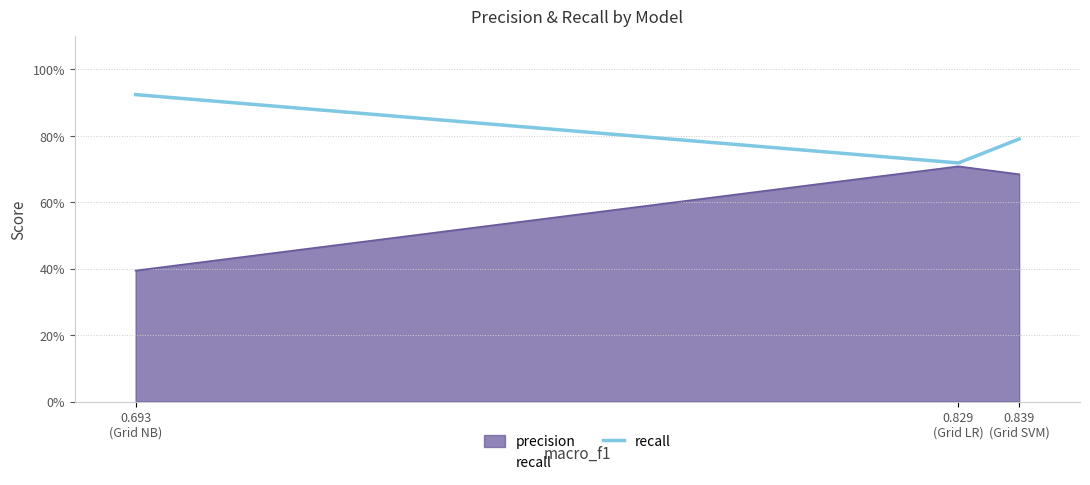

What is the maximum value shown in the chart?

0.9